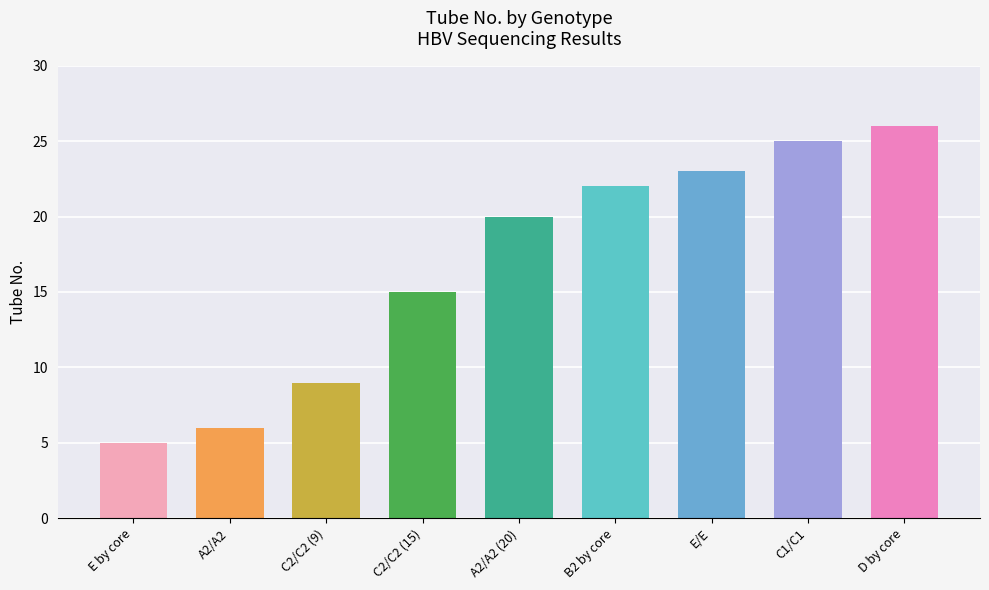

What is the difference between the maximum and minimum values?

21